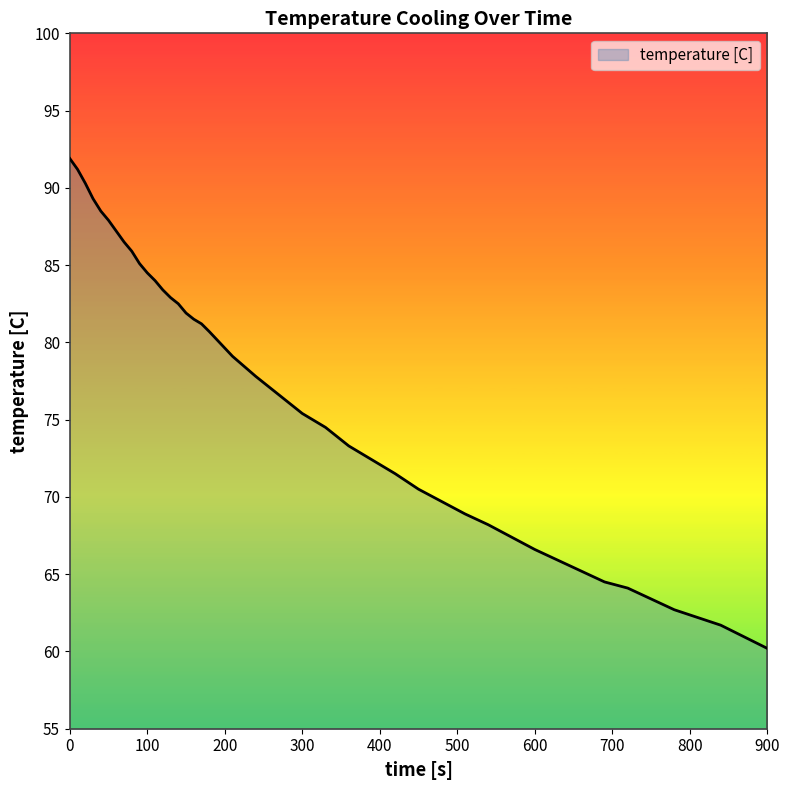

What is the minimum value shown in the chart?

60.2